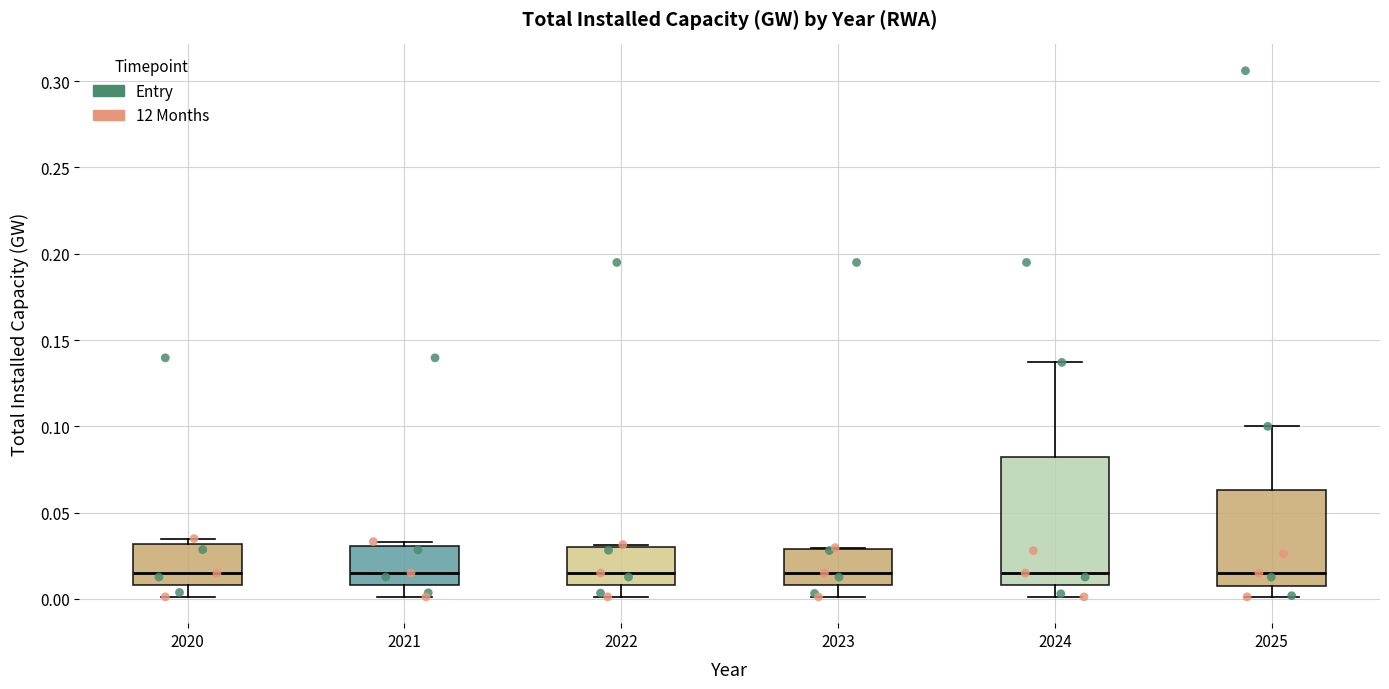

Where does the upper whisker of the box at x = 2025 end on the y-axis? The values are not printed on the chart, so give them approximately, as read against the axis.

0.100